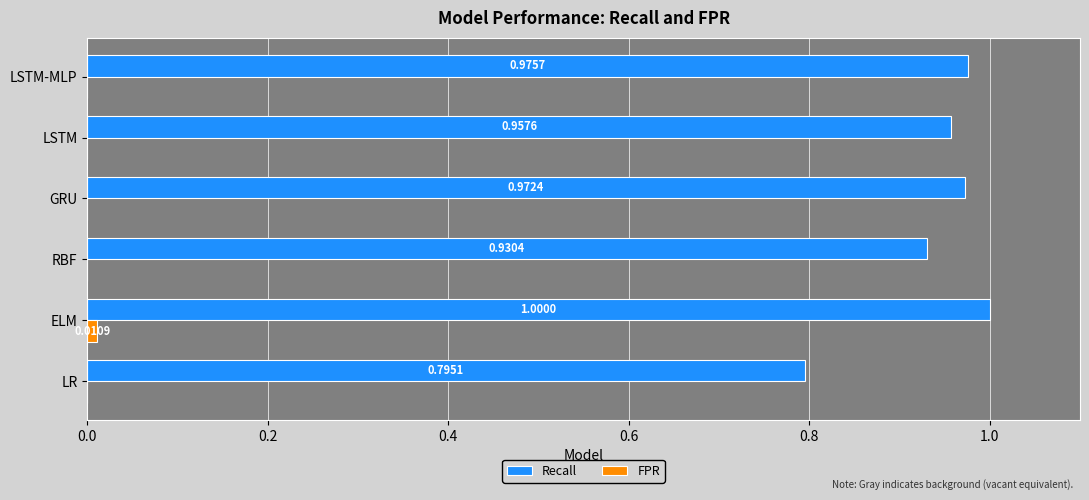

Between ELM and GRU, which series saw the biggest shift?

Recall